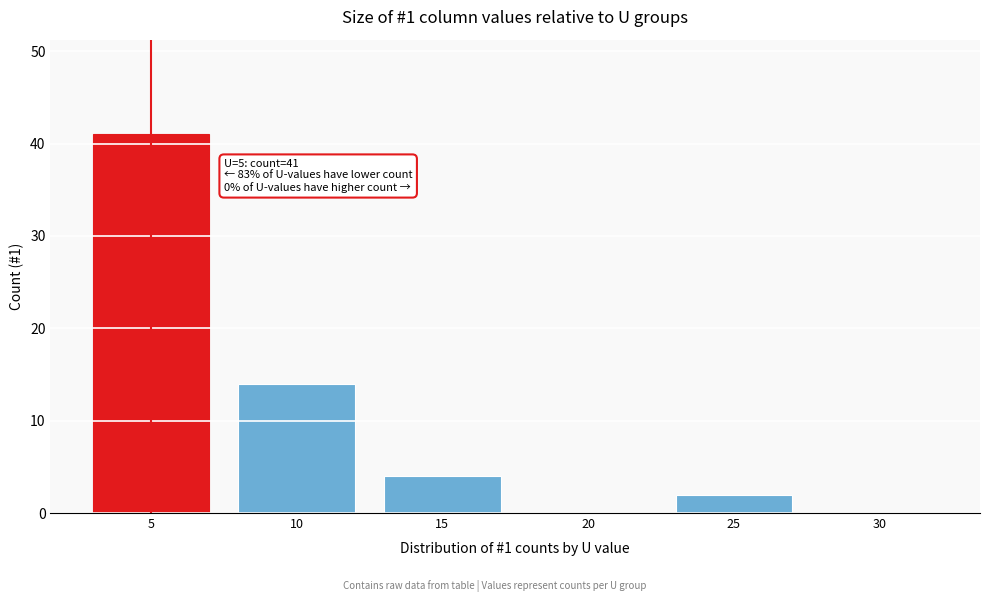

Reading left to right, extract all data points from this chart.

5=41	10=14	15=4	20=0	25=2	30=0